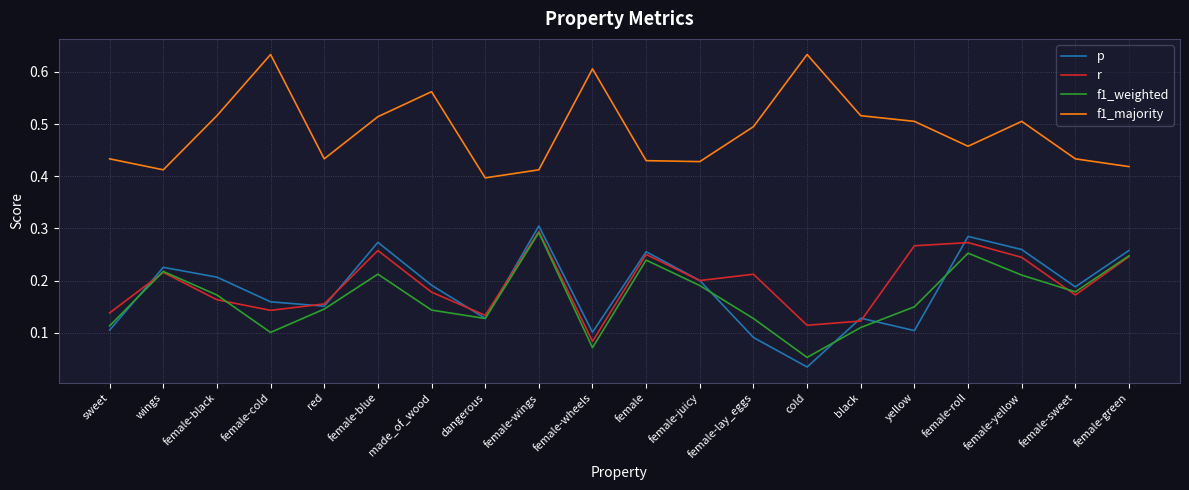

Is it true that p equals 0.4 at female-wings?

False